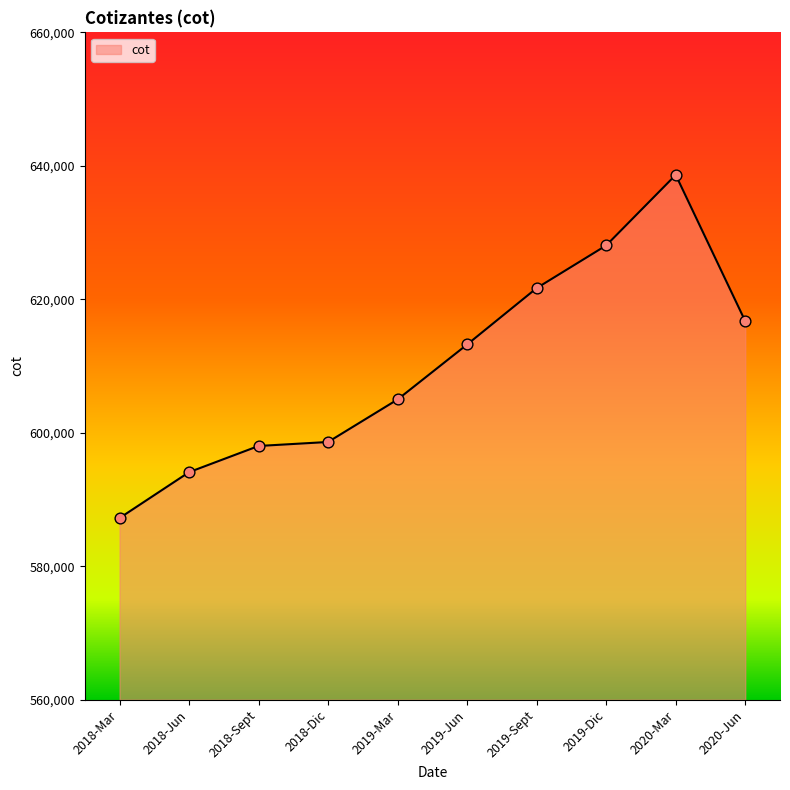

Approximately how many times larger is the value at 2018-Mar compared to 2019-Jun?

1.0